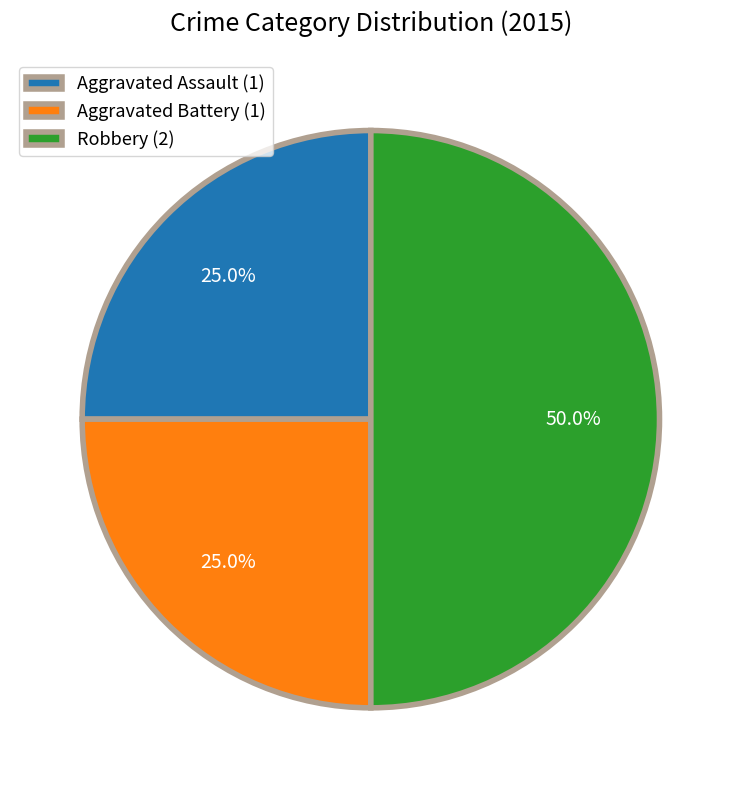

Combined, what portion of the pie is Robbery and Aggravated Battery?

75.0%